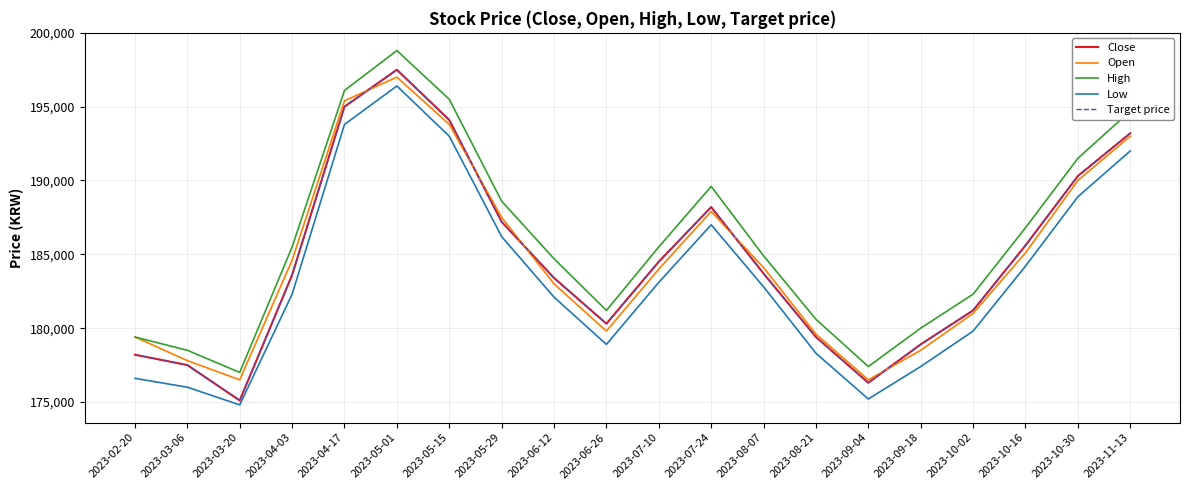

True or false: High and Close cross at least once.

False